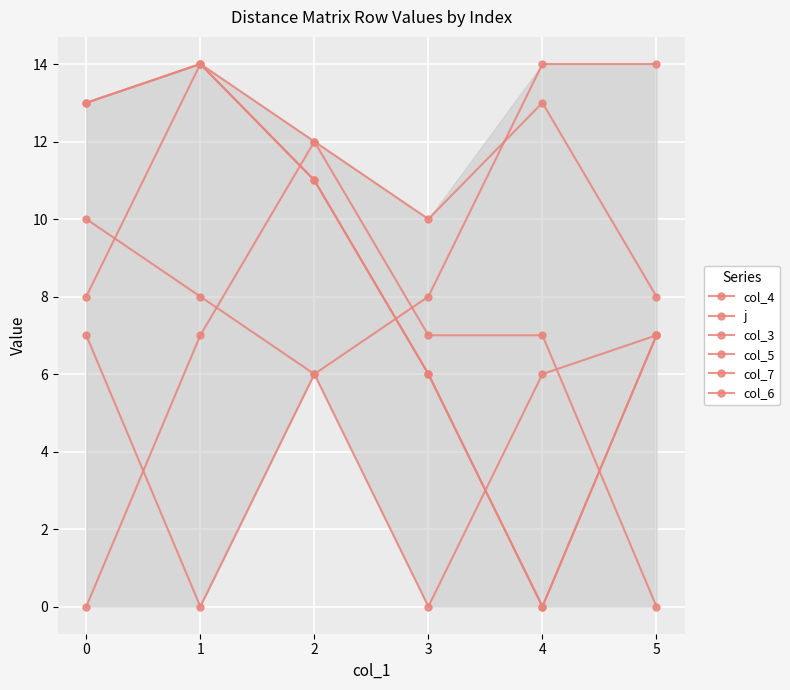

Does the chart have visible grid lines?

Yes